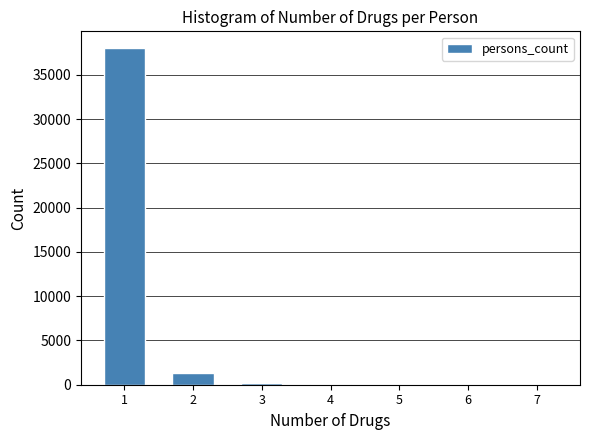

What is the sum of all values?

39557